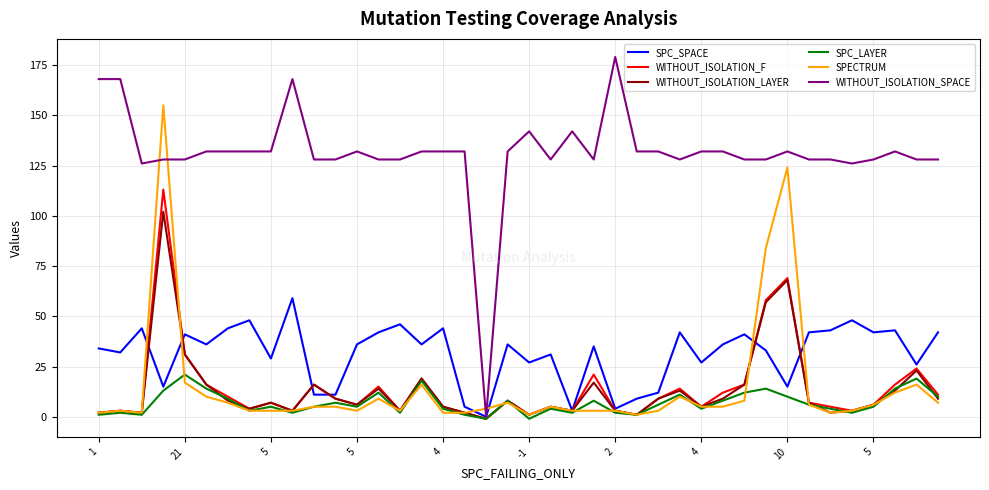

Which series has the largest total across all categories?

WITHOUT_ISOLATION_SPACE